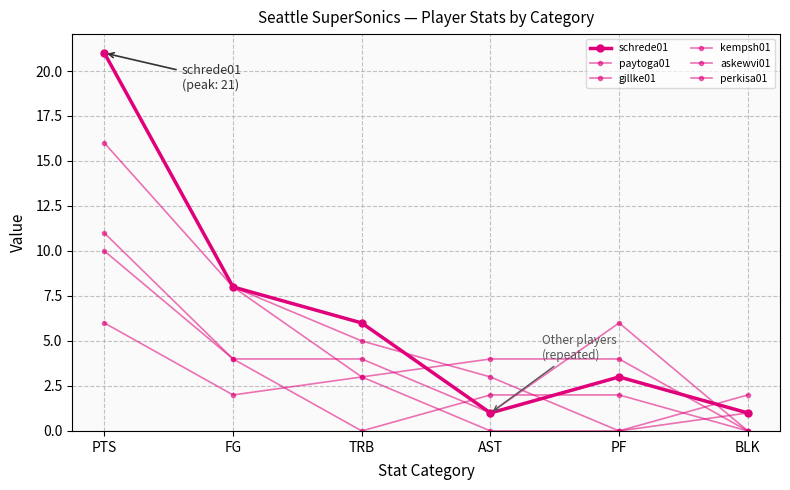

At which label is schrede01 closest to 11?

FG